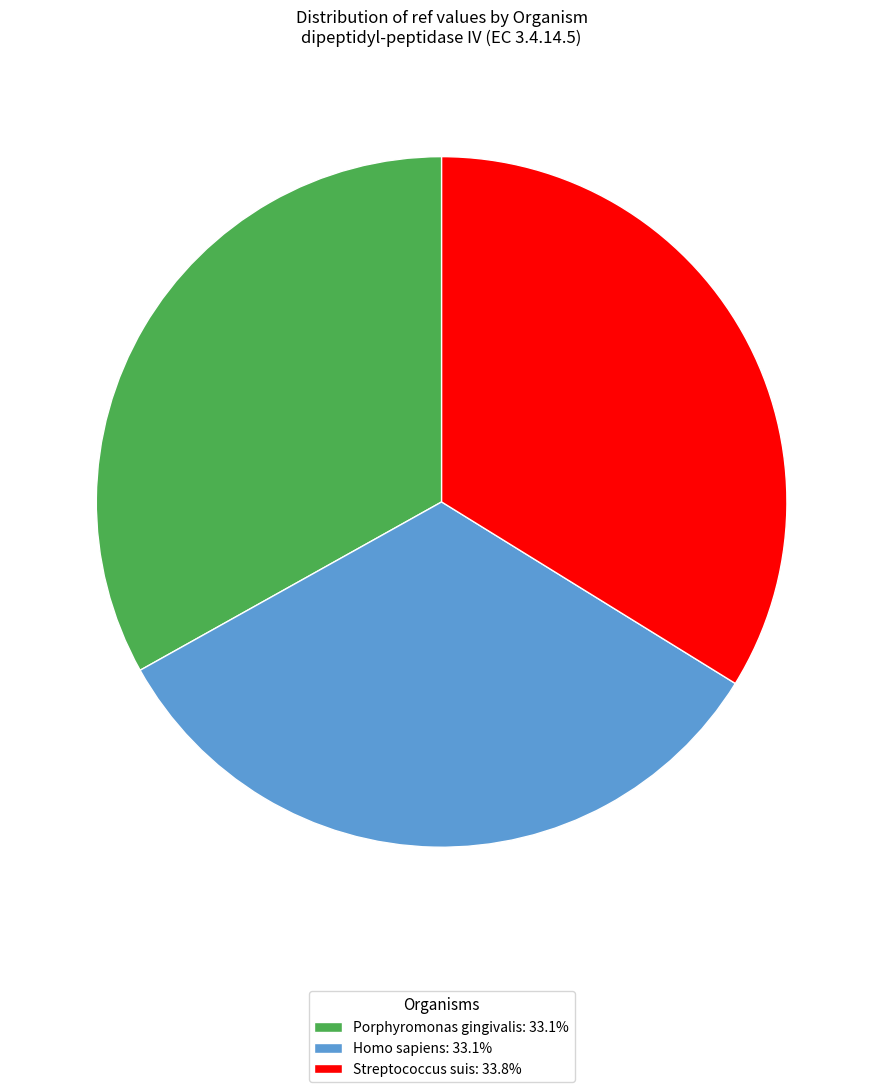

How many slices are in this pie chart?

3